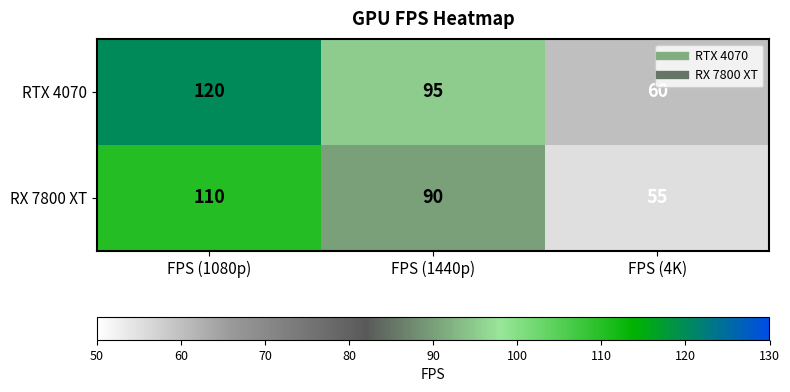

What is the approximate value of RX 7800 XT at FPS (4K), to the nearest 10?

60